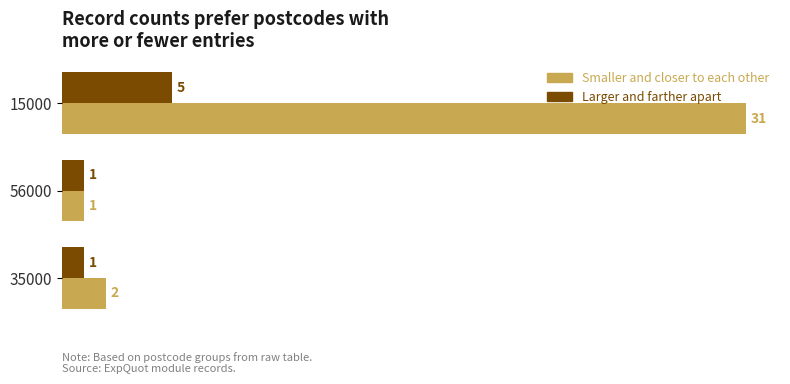

How many categories are shown in the chart?

3